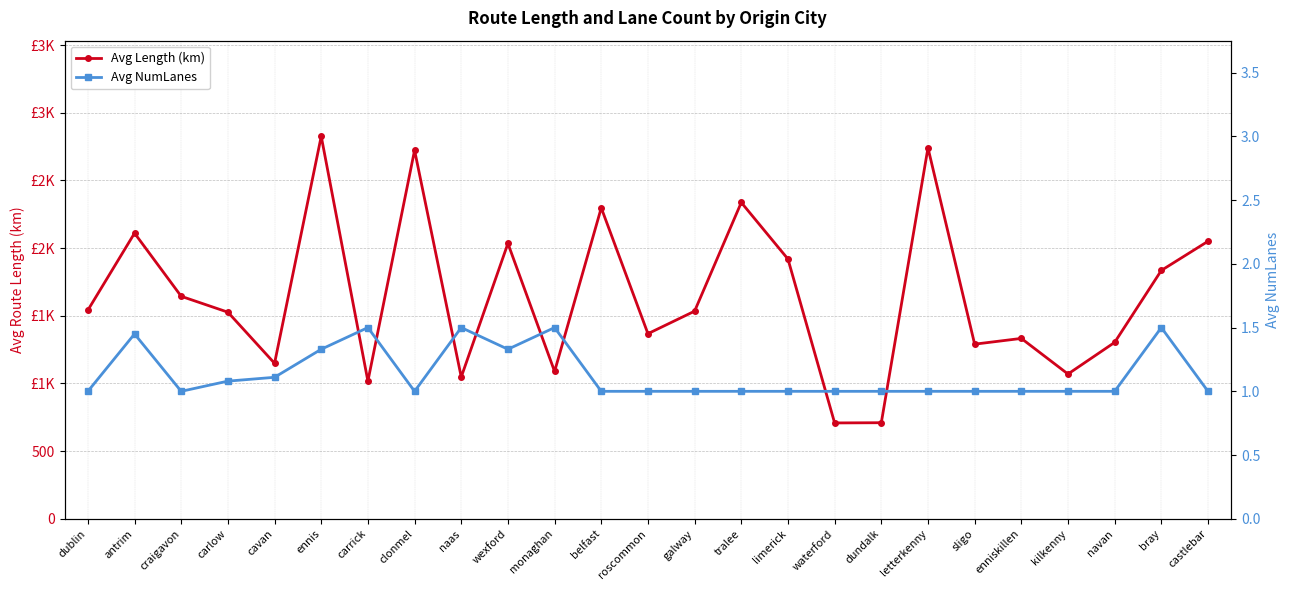

What is the label of the 2nd point from the right?

bray